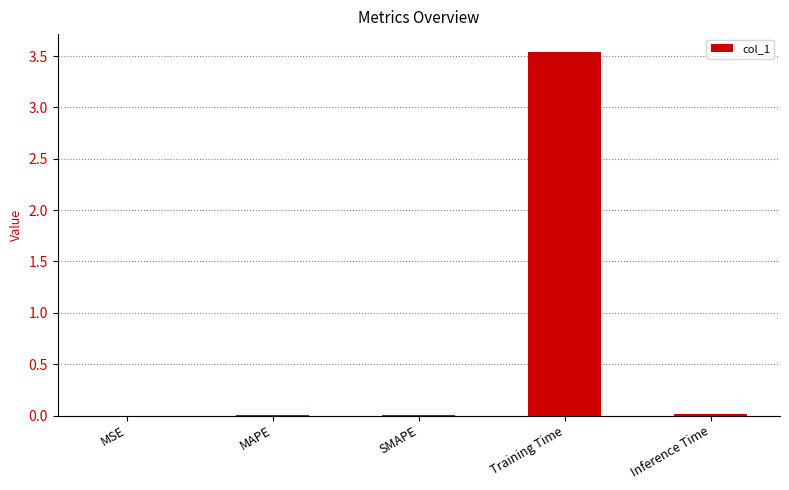

Are the bars horizontal?

No